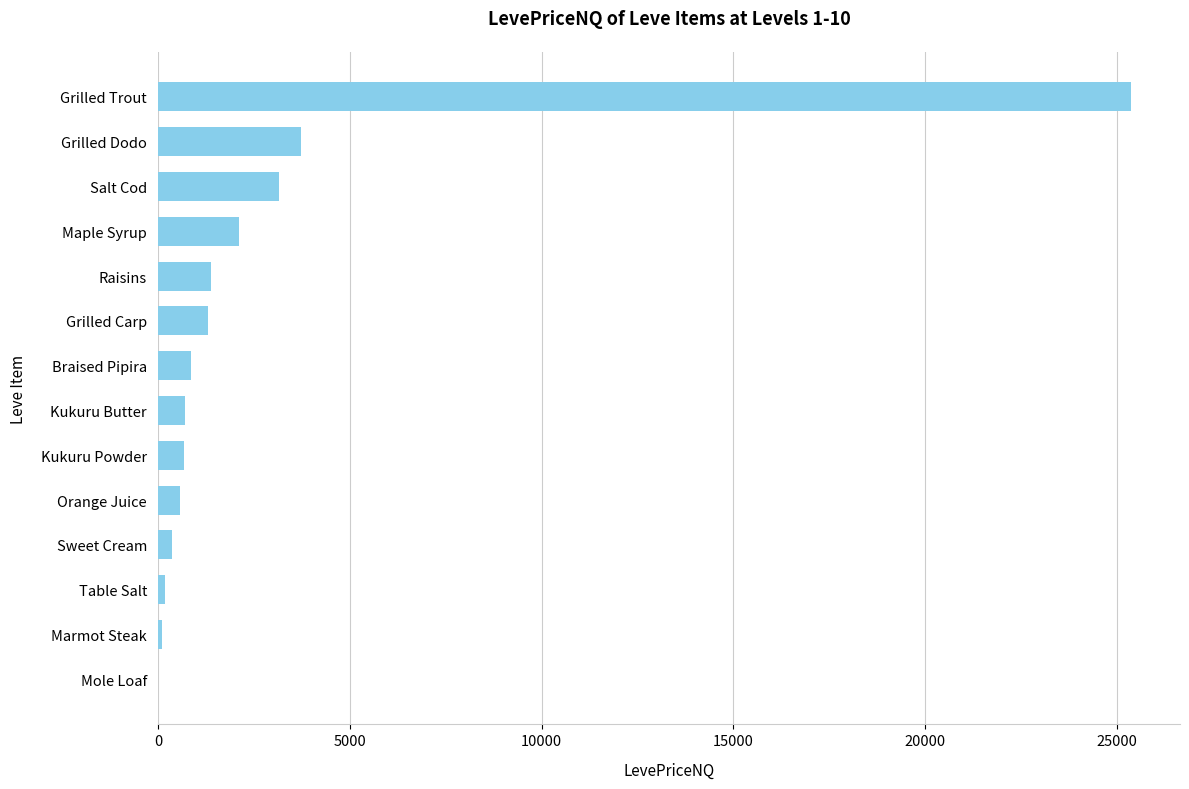

Which category has the highest value across all series?

Grilled Trout